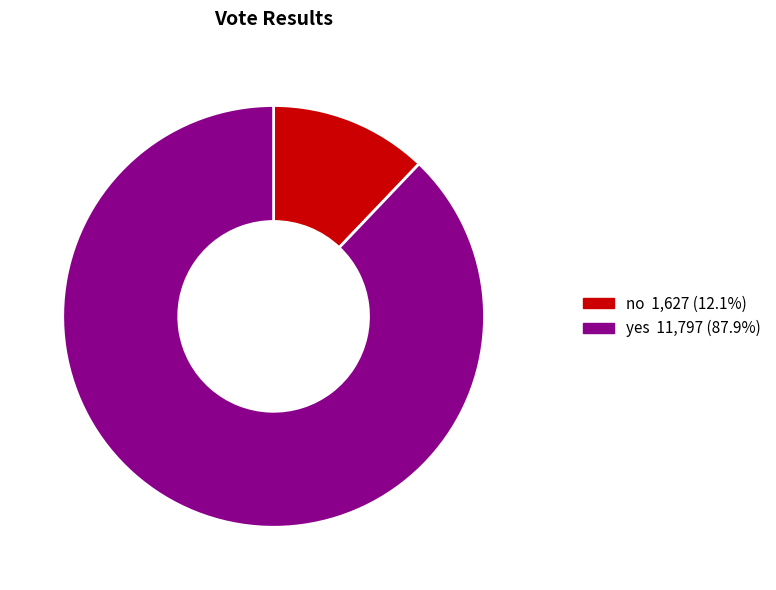

Count the number of slices in the pie.

2